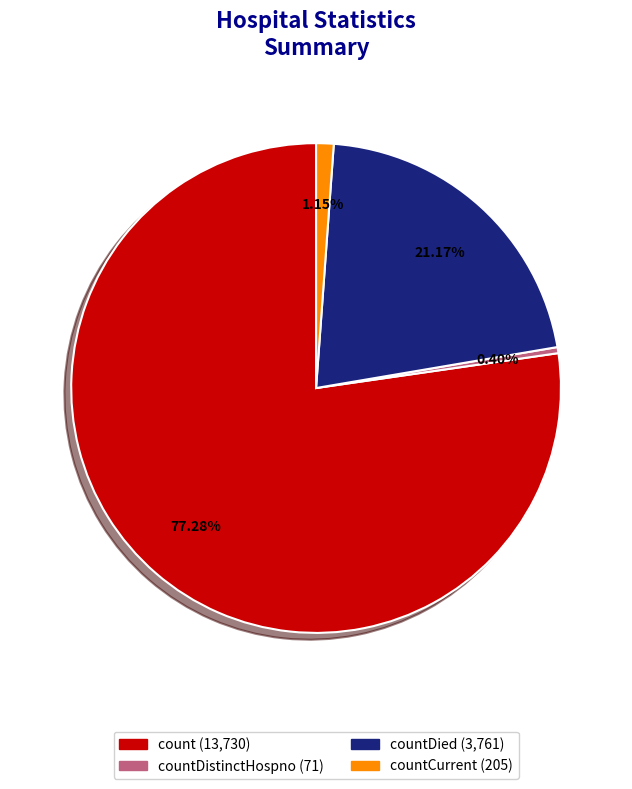

Is there a majority slice in this chart?

Yes